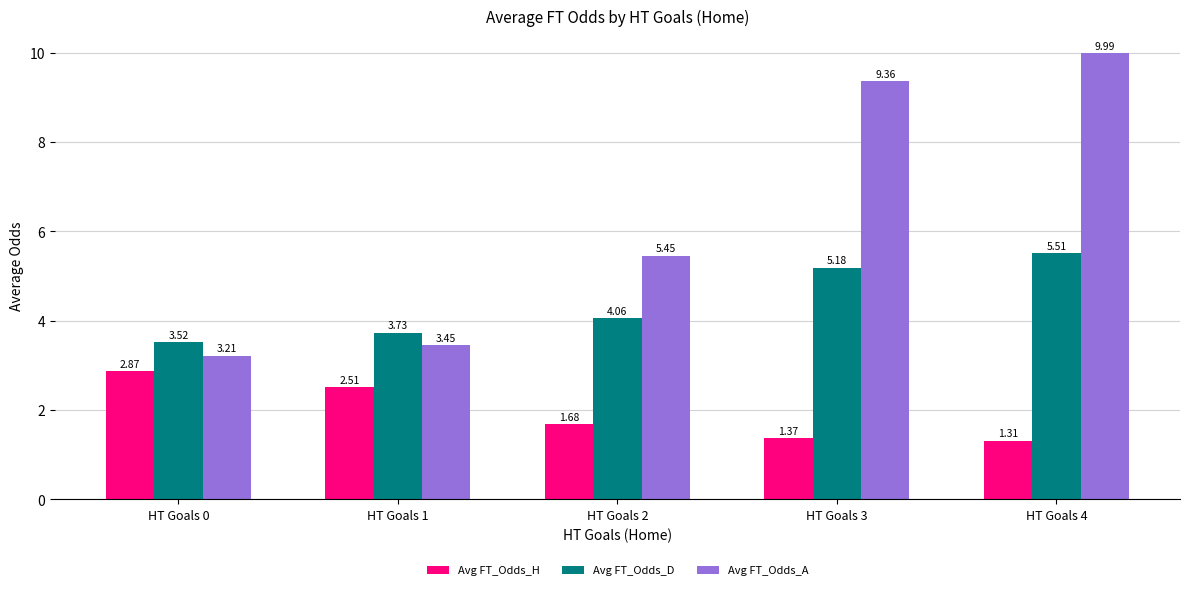

Which series has the largest range (max minus min)?

Avg FT_Odds_A